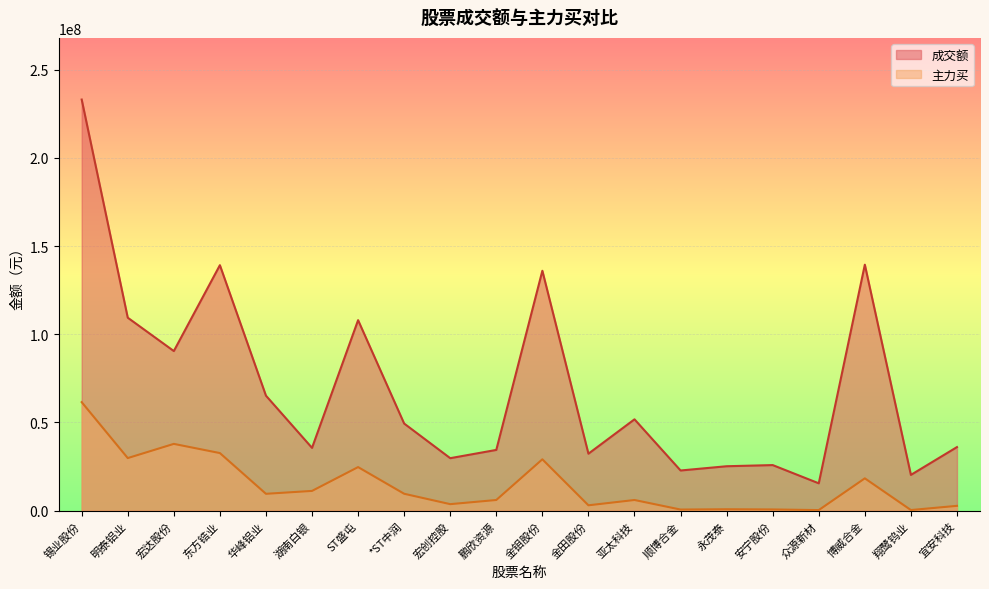

Reading left to right, list all the values displayed in this chart.

成交额: 233146505	109425192	90501613	139211710	65198454	35598443	108029374	49388026	29748722	34432855	136040655	32295494	51784999	22766168	25179105	25831328	15493033	139493077	20264056	36041444
主力买: 61527161	29806003	37857864	32644757	9541029	11181130	24692994	9568013	3674473	6032511	29106717	3021534	6032389	611399	786400	669398	308687	18318393	332590	2715002